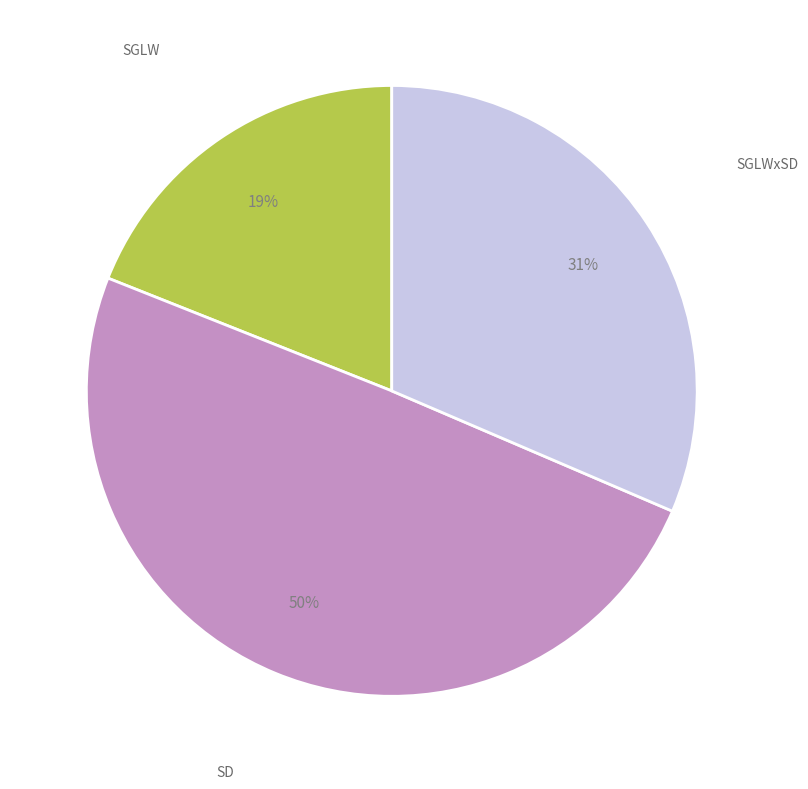

Is there a majority slice in this chart?

No